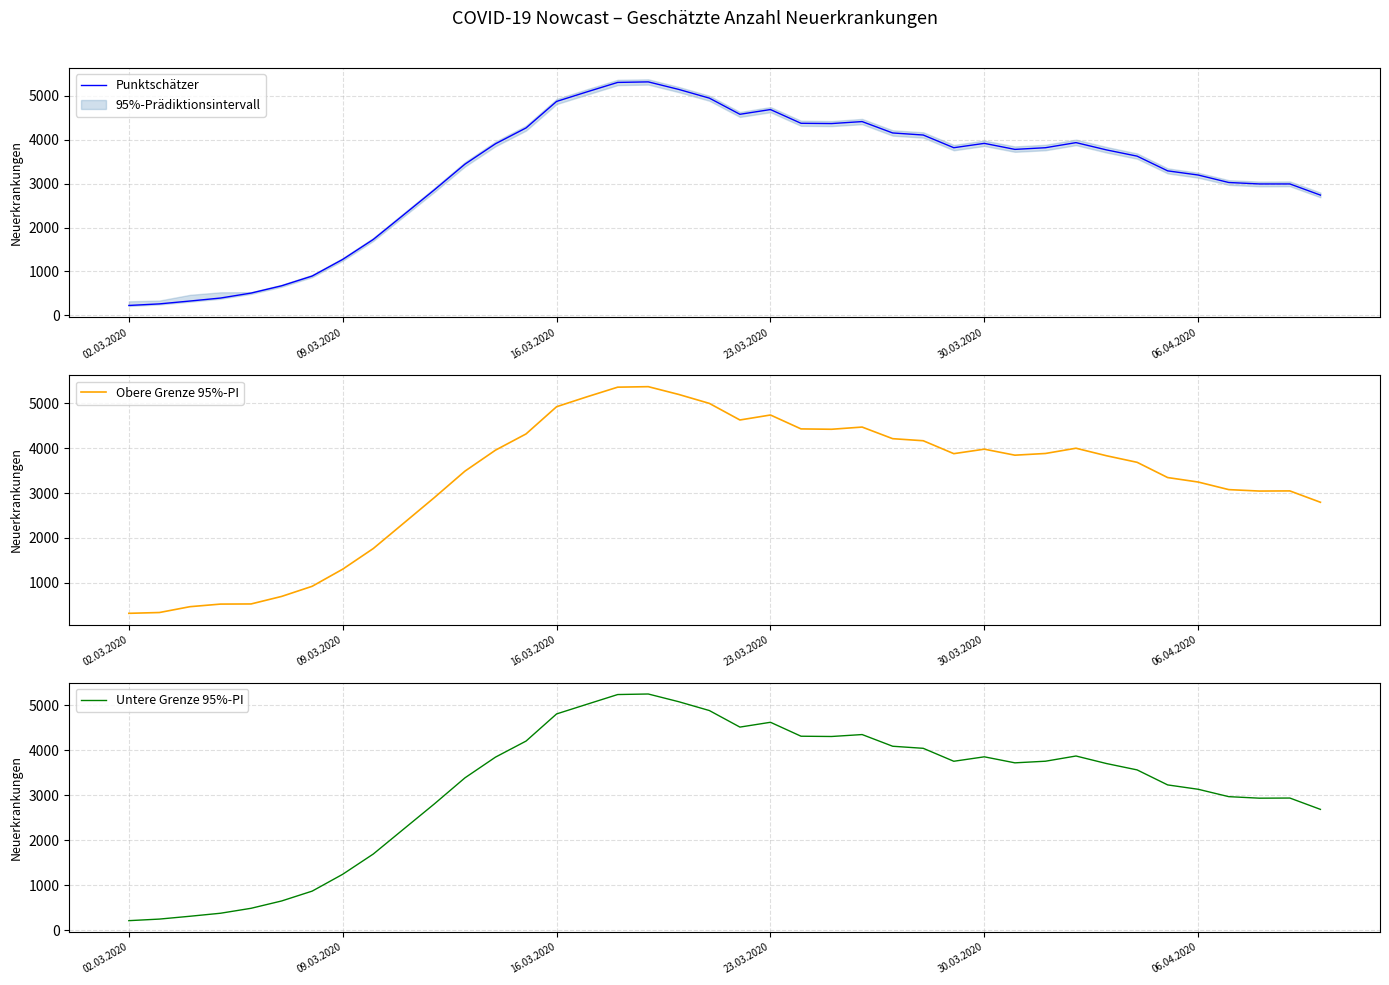

In Untere Grenze 95%-PI, how many points are lower than both neighbors (excluding endpoints)?

5